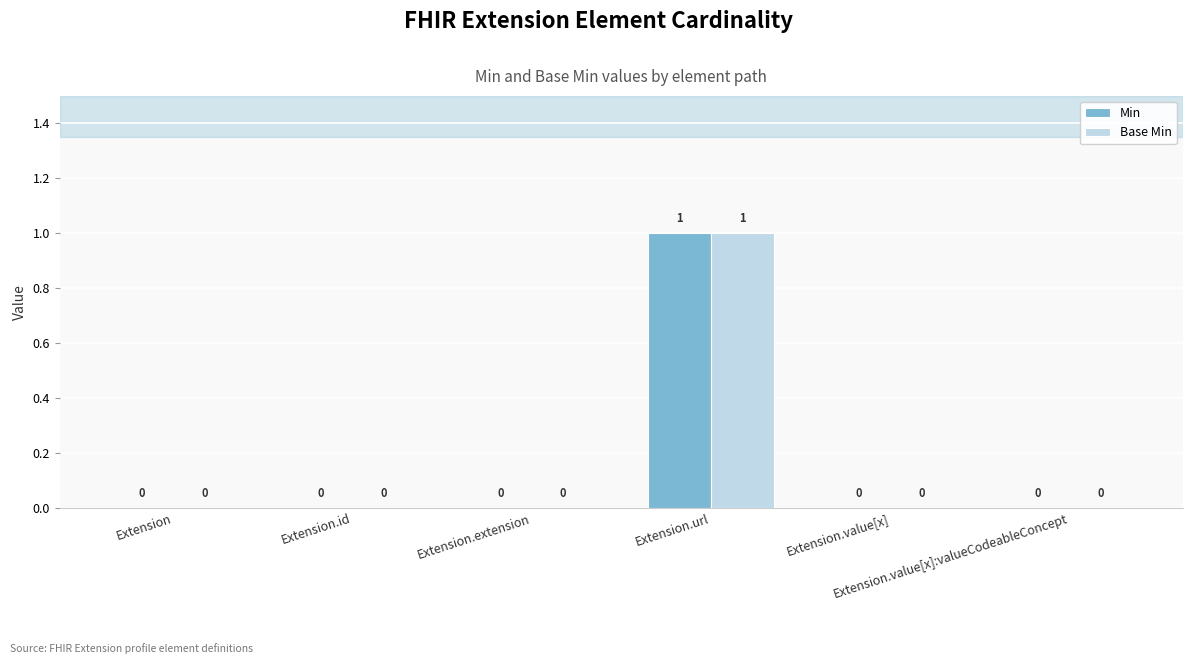

How many groups of bars are there?

6